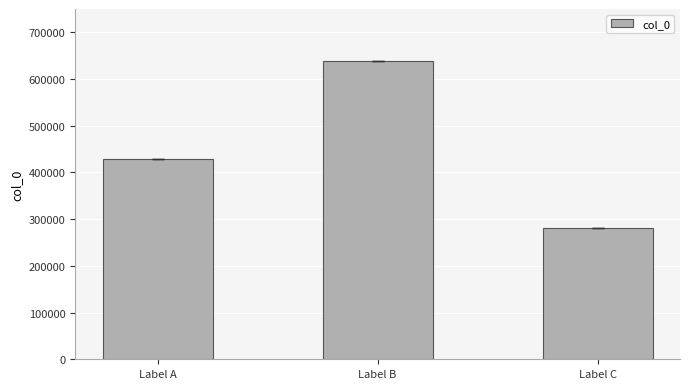

Read the value at Label B, to the nearest 10.

639110